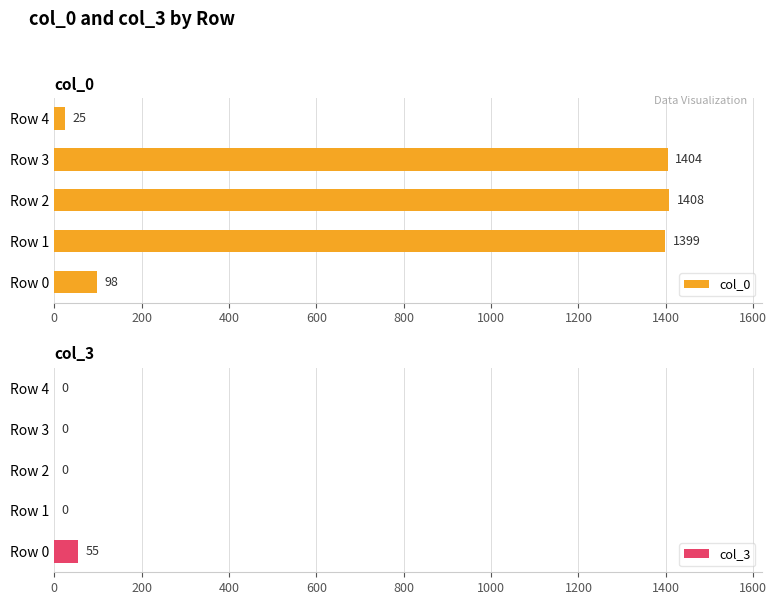

Are the bars horizontal?

Yes